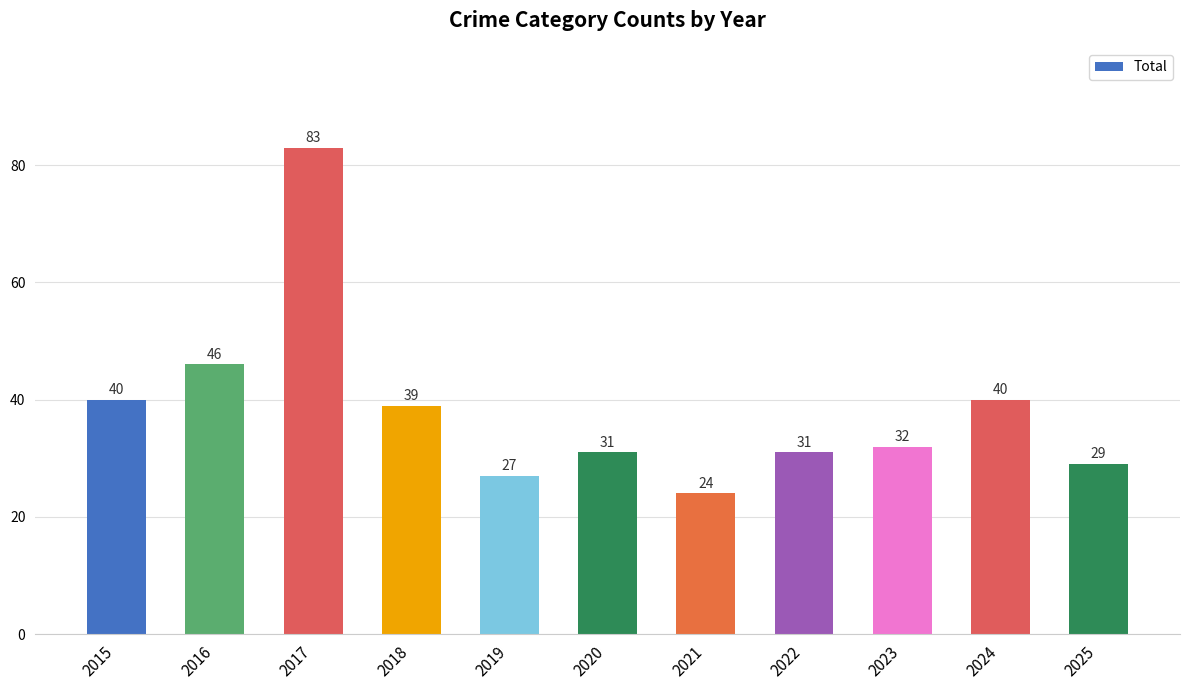

What is the value of the 9th bar from the left?

32